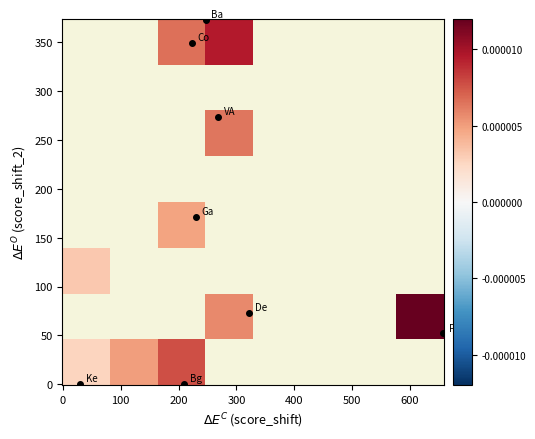

How many distinct data groups are displayed?

8